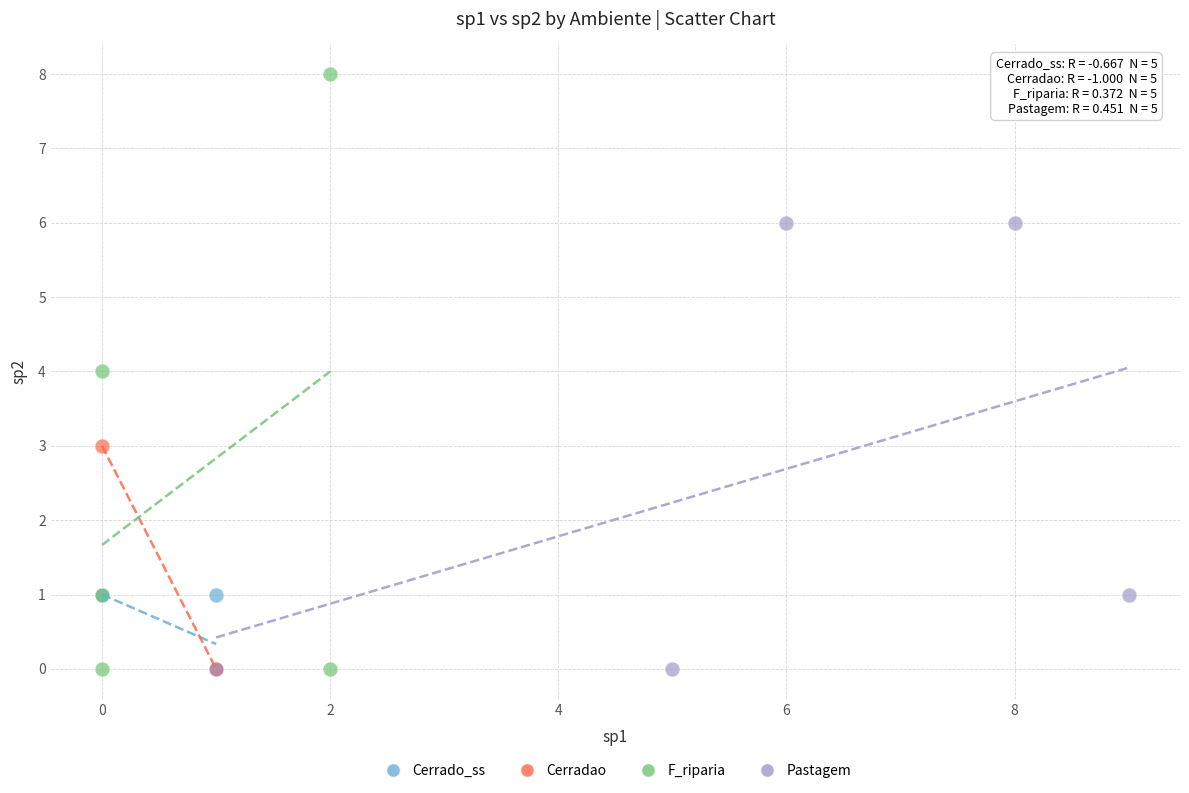

Which series reaches the maximum Y coordinate?

F_riparia